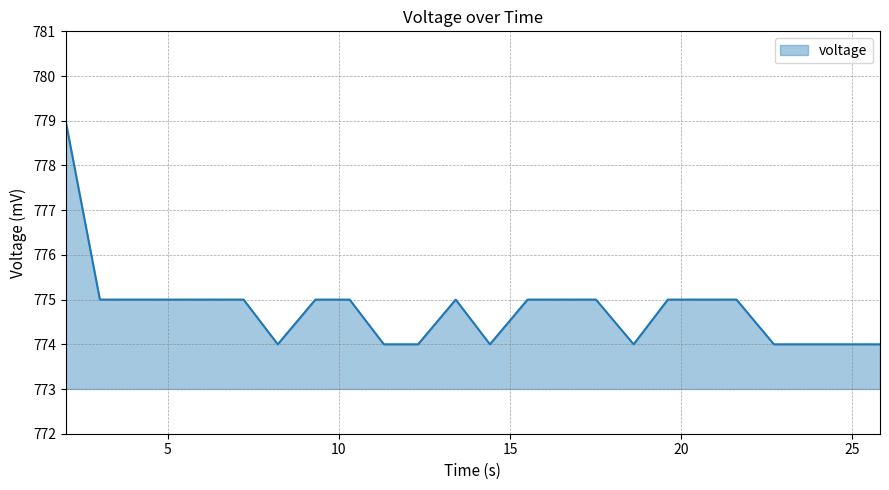

What is the difference between the maximum and minimum values?

5